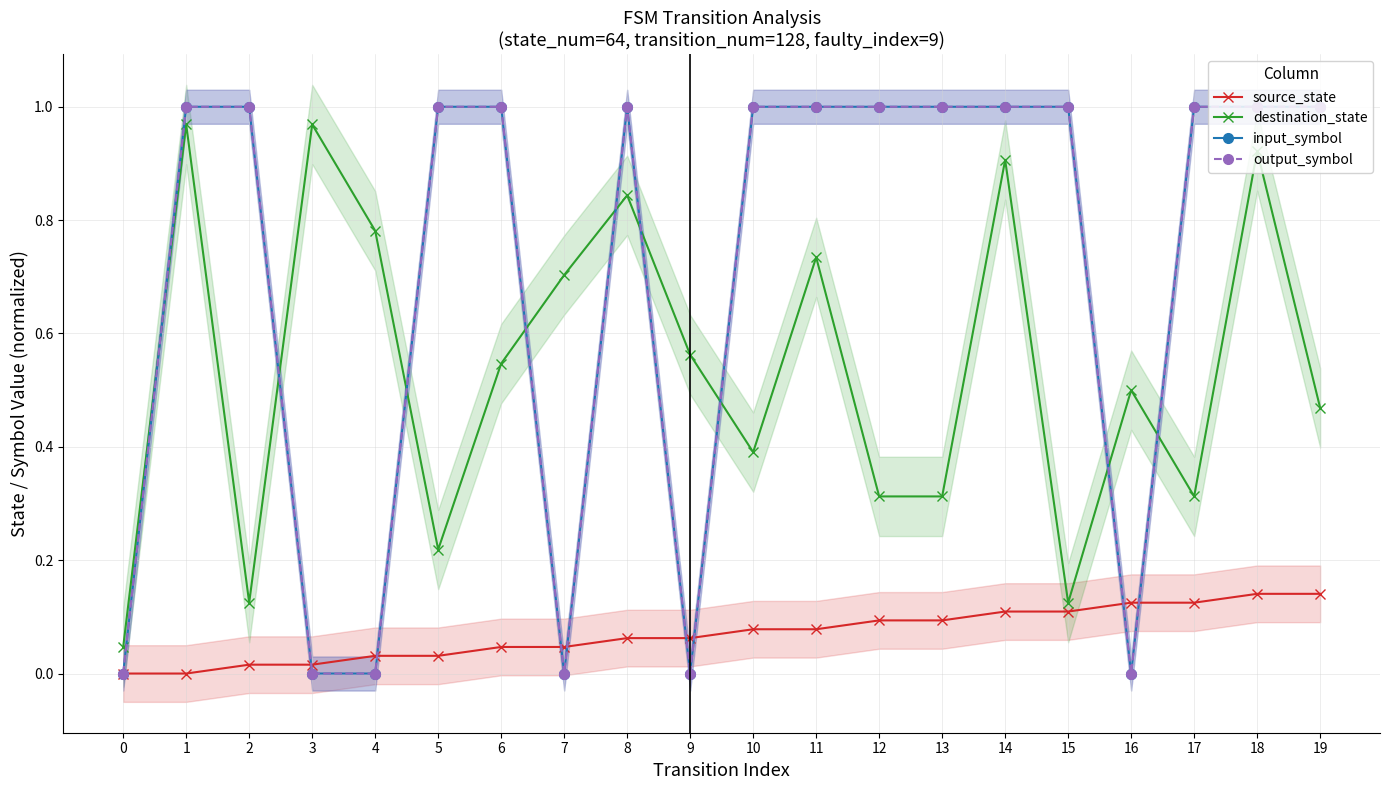

True or false: input_symbol has a value of 1.8 at 1.

False